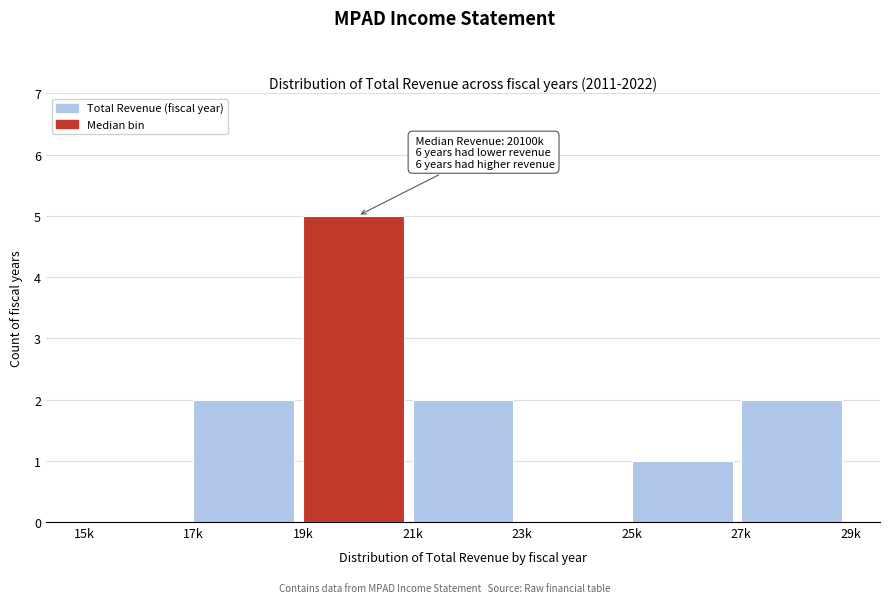

Reading left to right, list all the values displayed in this chart.

15k=0	17k=2	19k=5	21k=2	23k=0	25k=1	27k=2